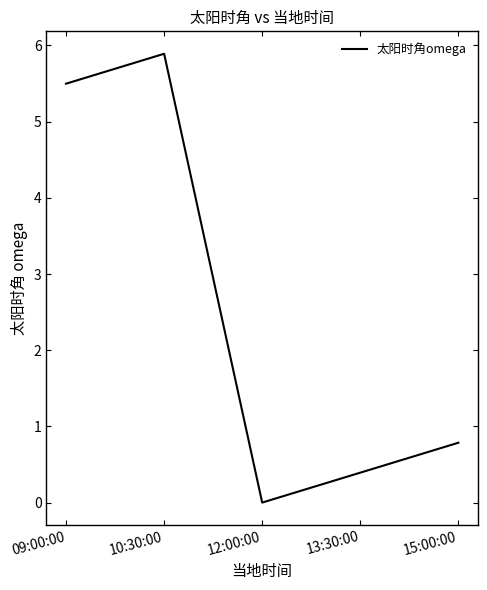

How many lines are shown in the chart?

1